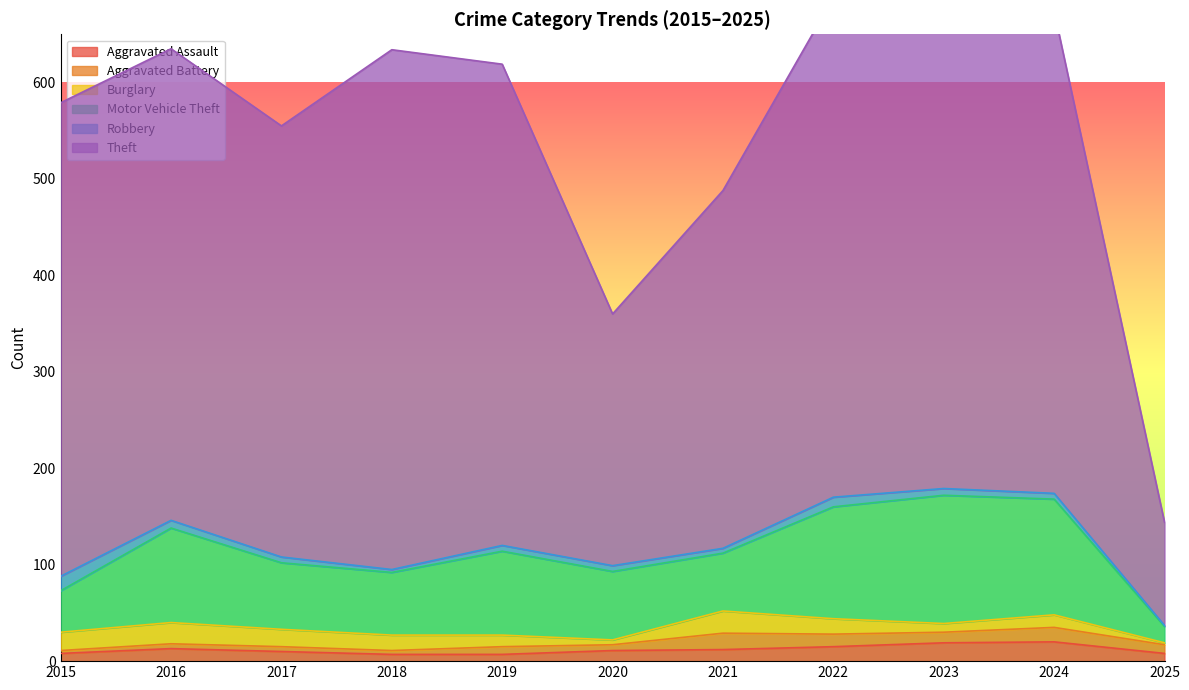

Where is Robbery nearest to the value 8?

2016